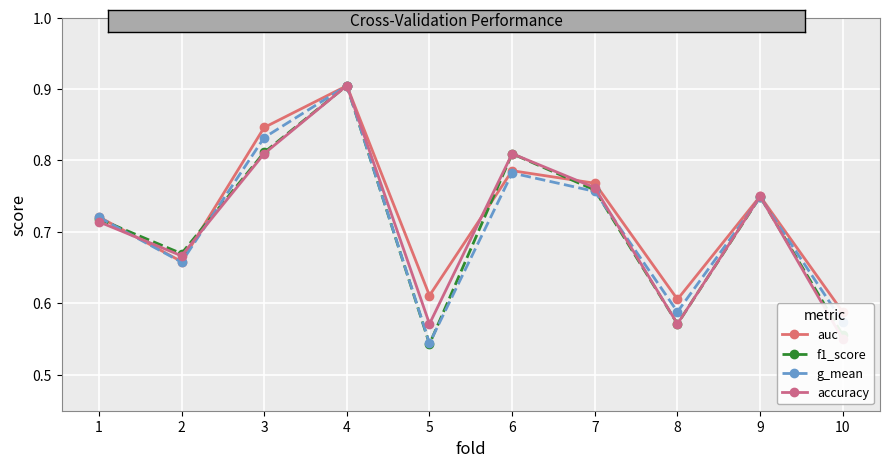

How many intersections are there between auc and accuracy?

6